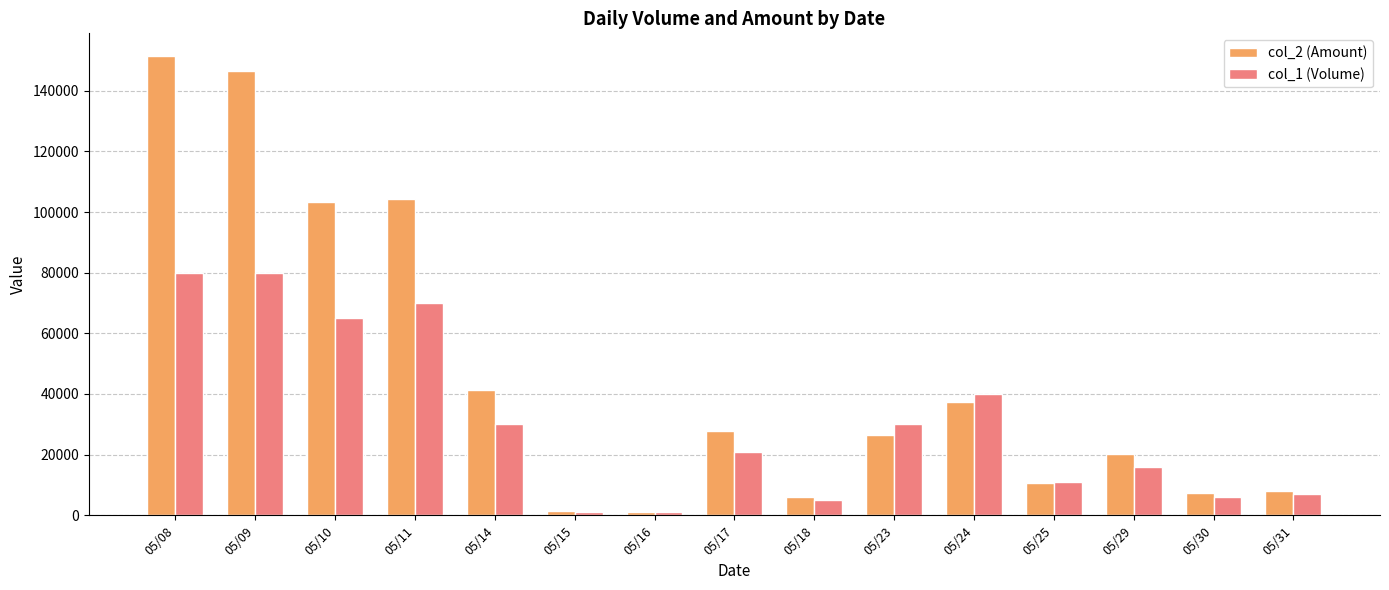

What is the maximum value for col_1 (Volume)?

80000